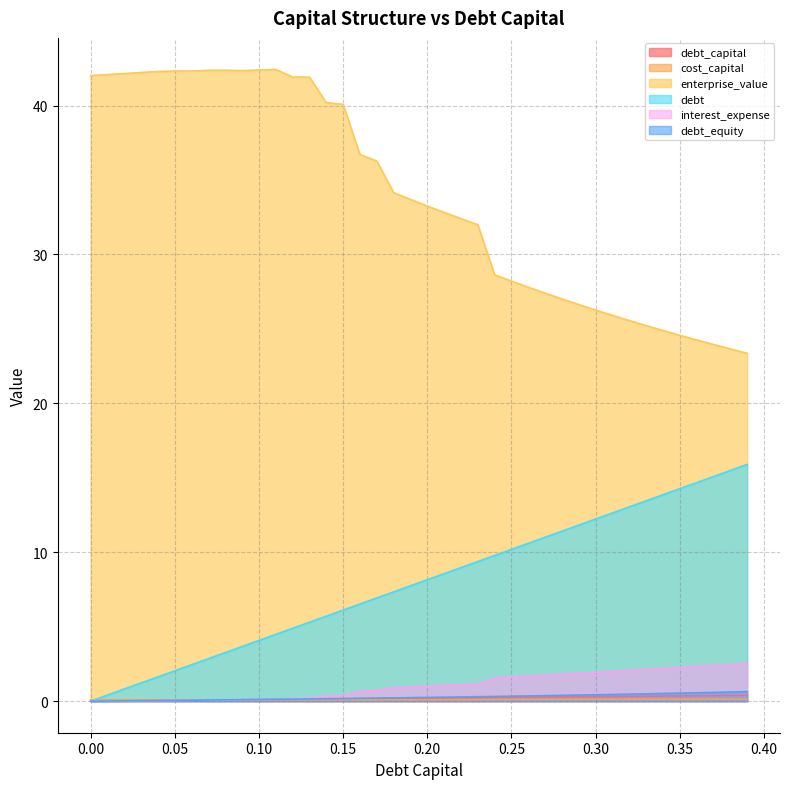

What is the average value of the interest_expense series?

1.0